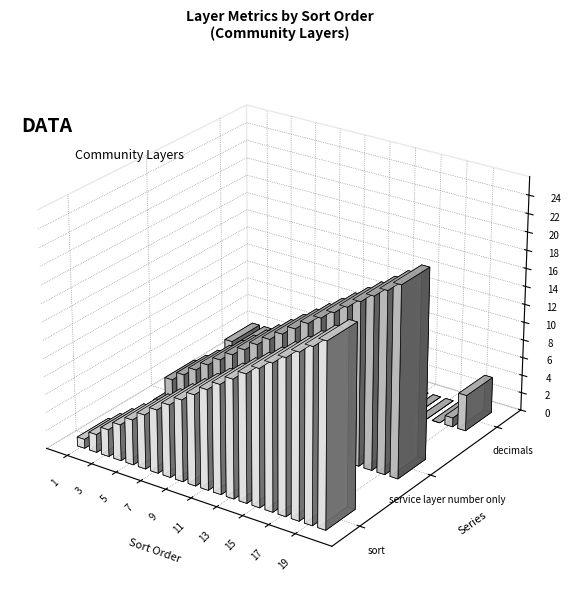

At which category is the sum across all series the highest?

20